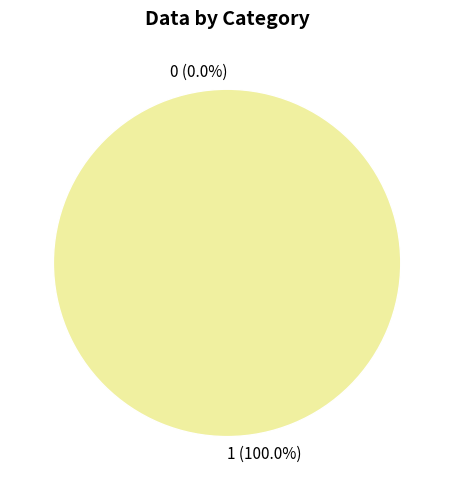

The 0 slice represents 0% of the pie. True or false?

True